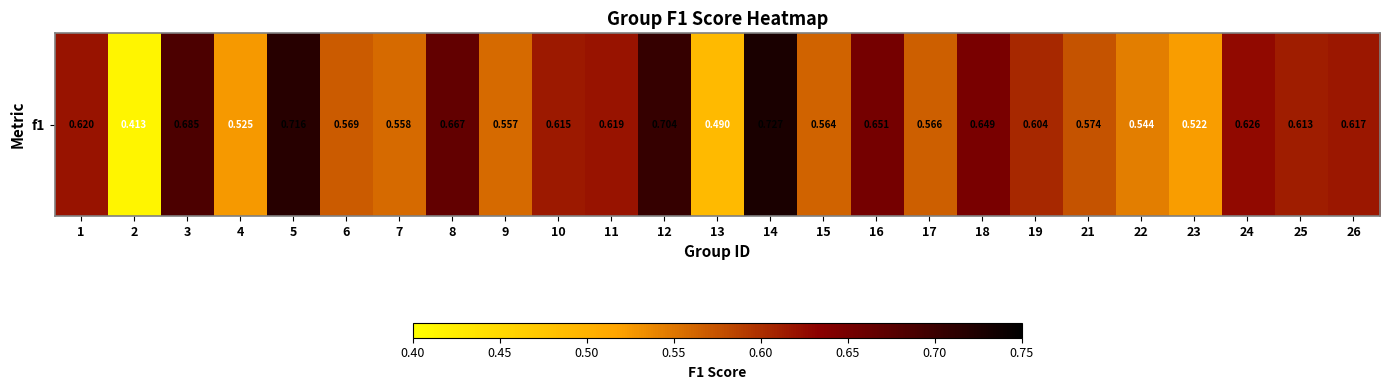

What is the average value?

0.6